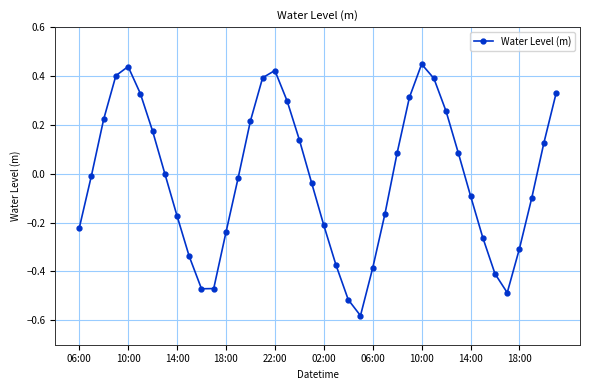

How many interior local peaks (higher than both neighbors) does the data have?

3